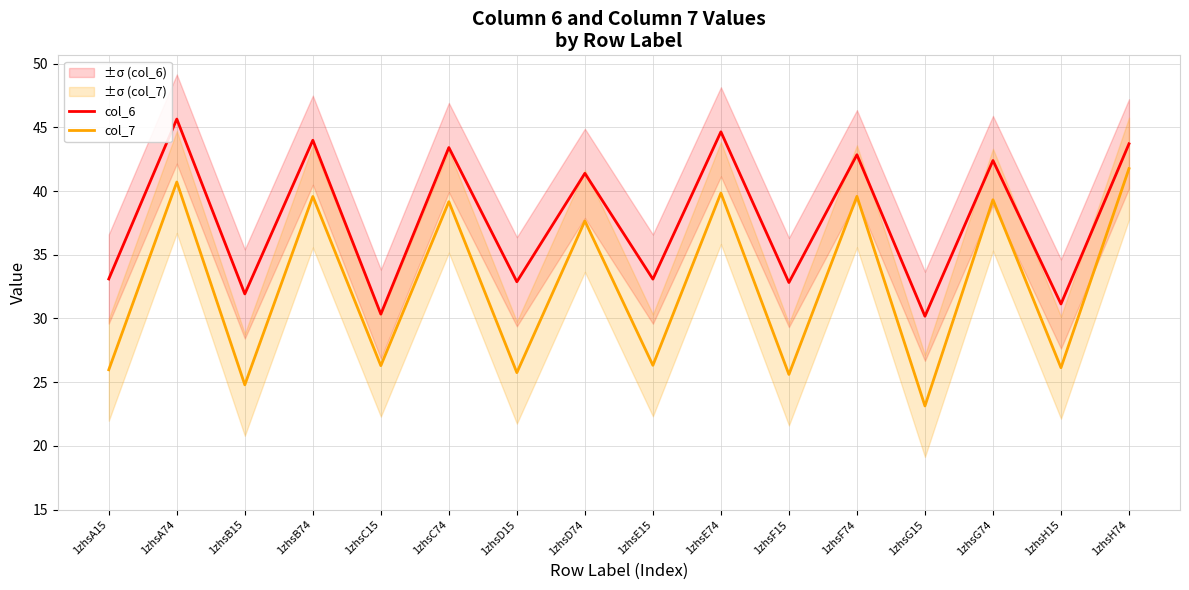

How many lines are shown in the chart?

2